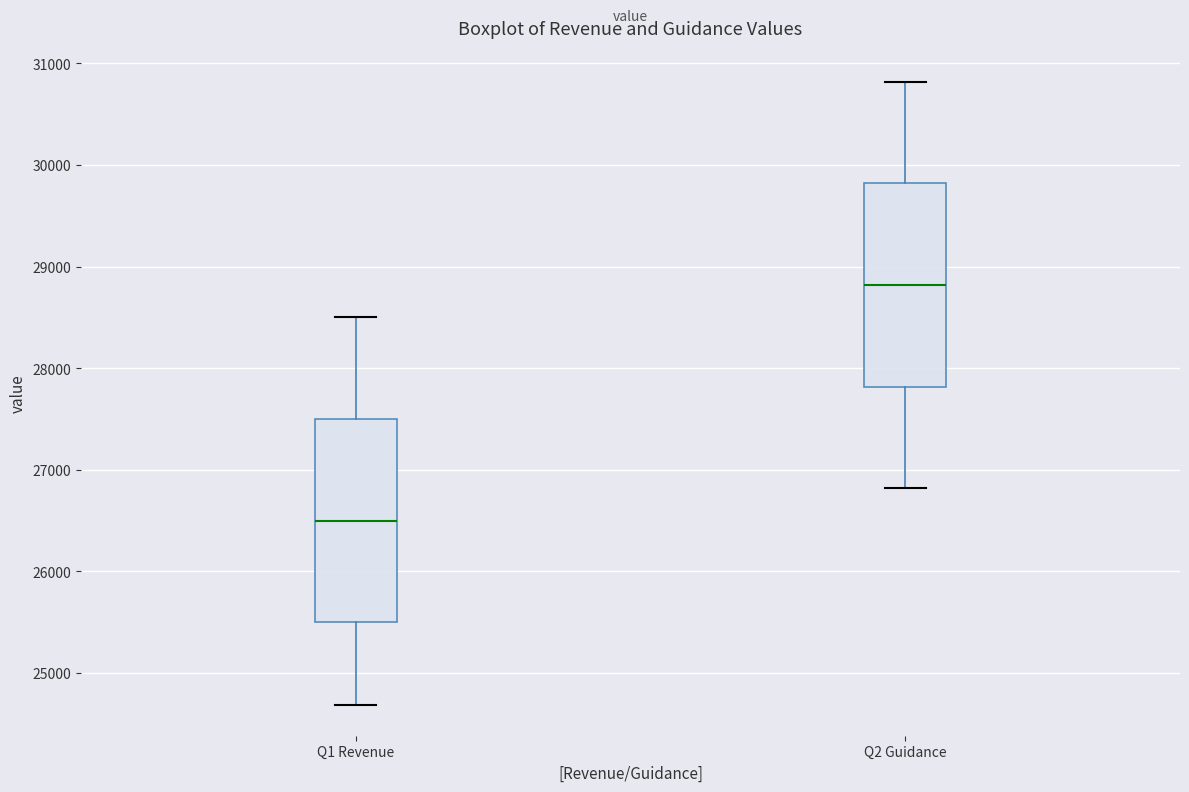

Reading left to right, read every box against the y-axis: the position of its median line, the range the box covers, and the ends of its whiskers. The values are not printed on the chart, so give them approximately, as read against the axis.

Q1 Revenue: median 26500, box 25500 to 27500, whiskers 24700 to 28500
Q2 Guidance: median 28800, box 27800 to 29800, whiskers 26800 to 30800